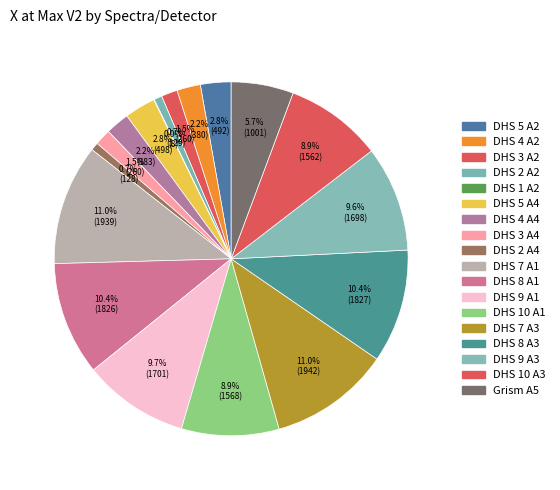

To the nearest percent, what percentage of the pie is Grism A5?

6%